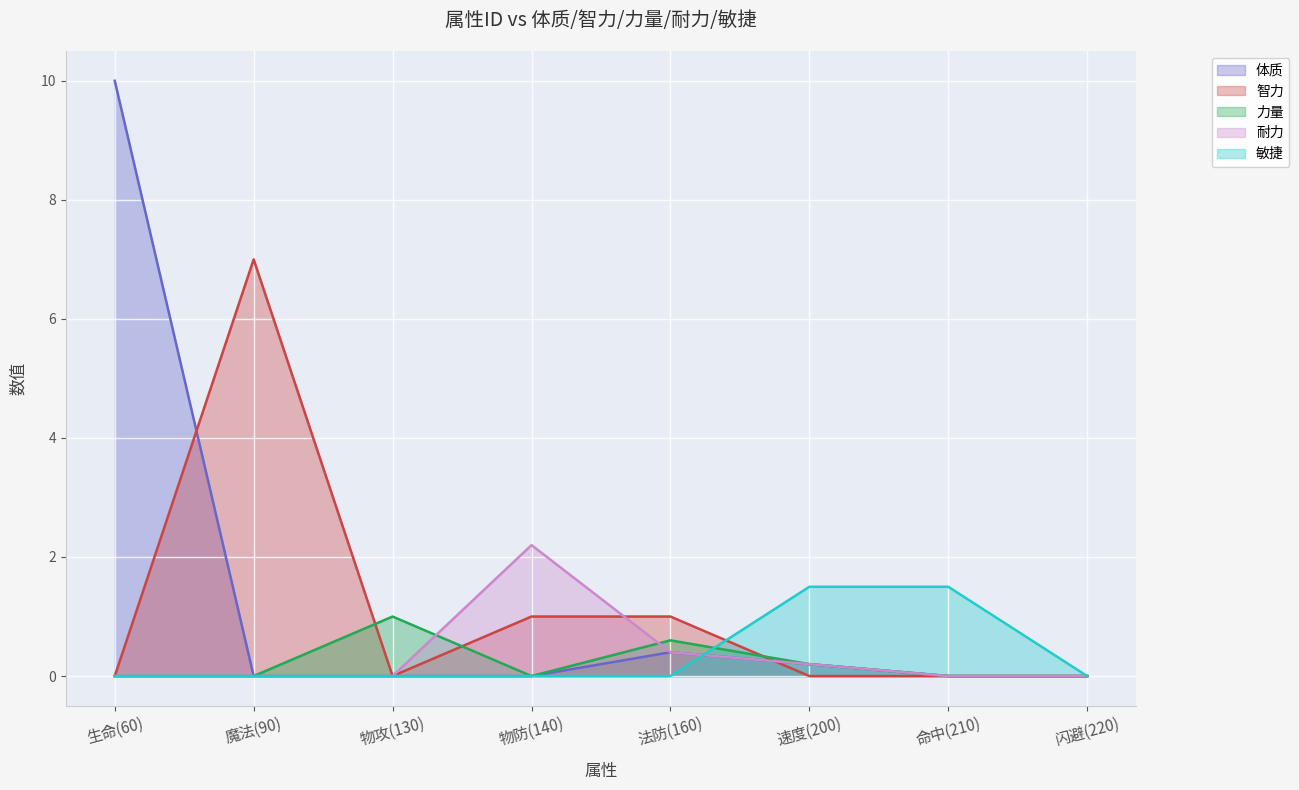

Reading left to right, list all the values displayed in this chart.

体质: 10.0	0.0	0.0	0.0	0.4	0.2	0.0	0.0
智力: 0.0	7.0	0.0	1.0	1.0	0.0	0.0	0.0
力量: 0.0	0.0	1.0	0.0	0.6	0.2	0.0	0.0
耐力: 0.0	0.0	0.0	2.2	0.4	0.2	0.0	0.0
敏捷: 0.0	0.0	0.0	0.0	0.0	1.5	1.5	0.0